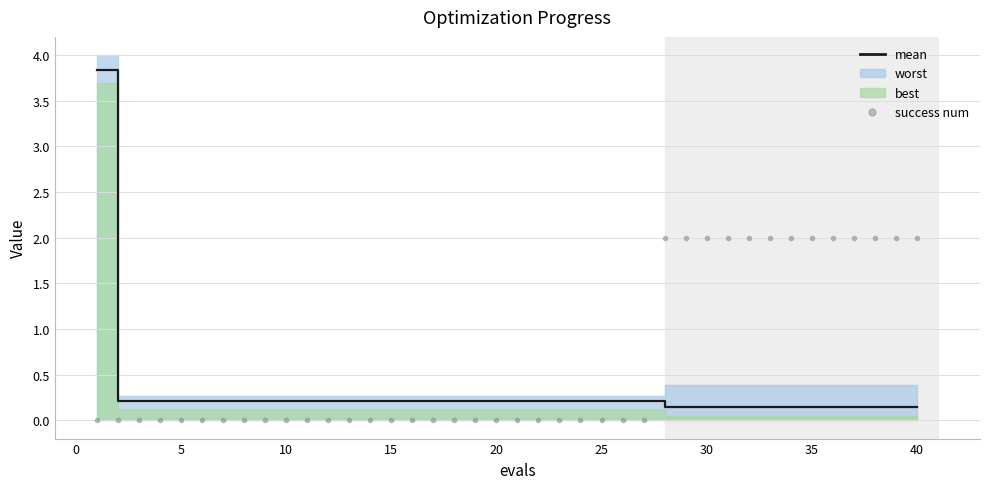

Is this an area chart (filled region under the line)?

No